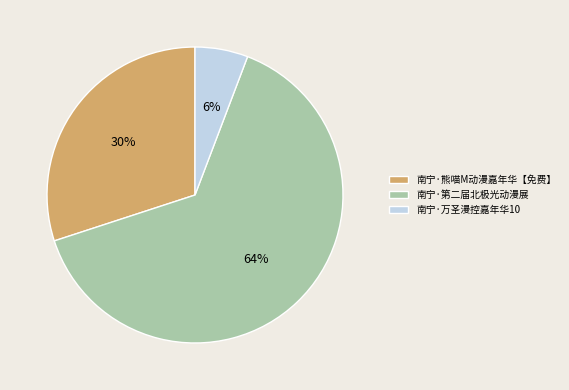

Is it true that 南宁·万圣漫控嘉年华10 is 6% of the pie?

True